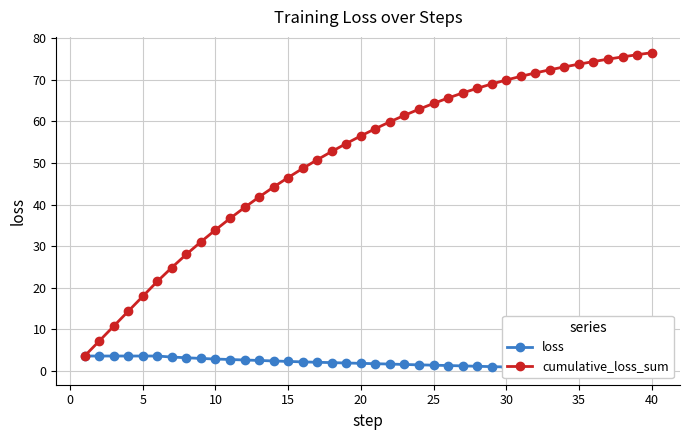

List the series in order of their peak value, highest first.

cumulative_loss_sum, loss